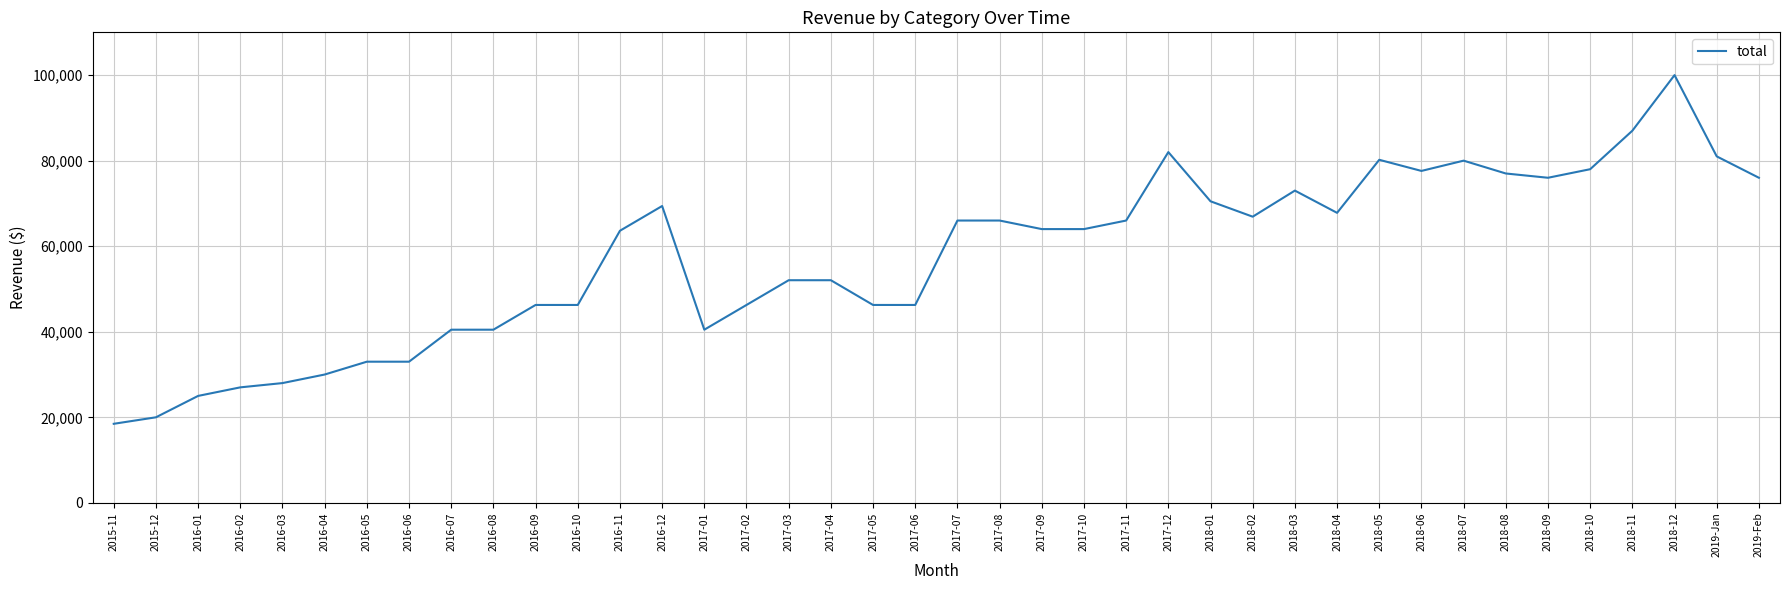

At which category does the chart reach its peak across all series?

2018-12